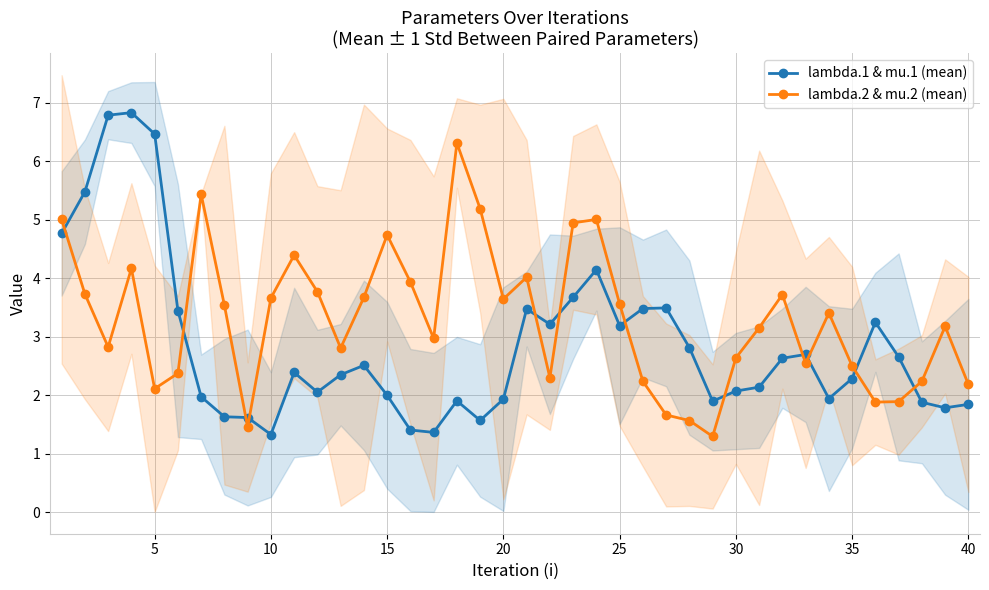

Which series has the largest range (max minus min)?

lambda.1 & mu.1 (mean)